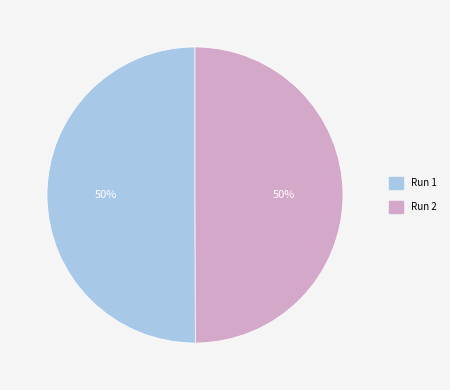

To the nearest percent, what percentage of the pie is Run 1?

50%